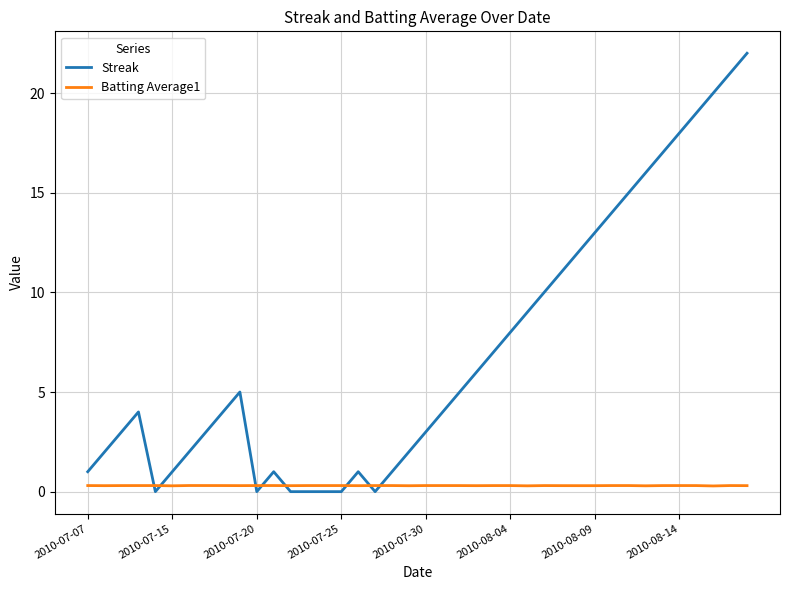

Rank the series by their maximum value, from lowest to highest.

Batting Average1, Streak